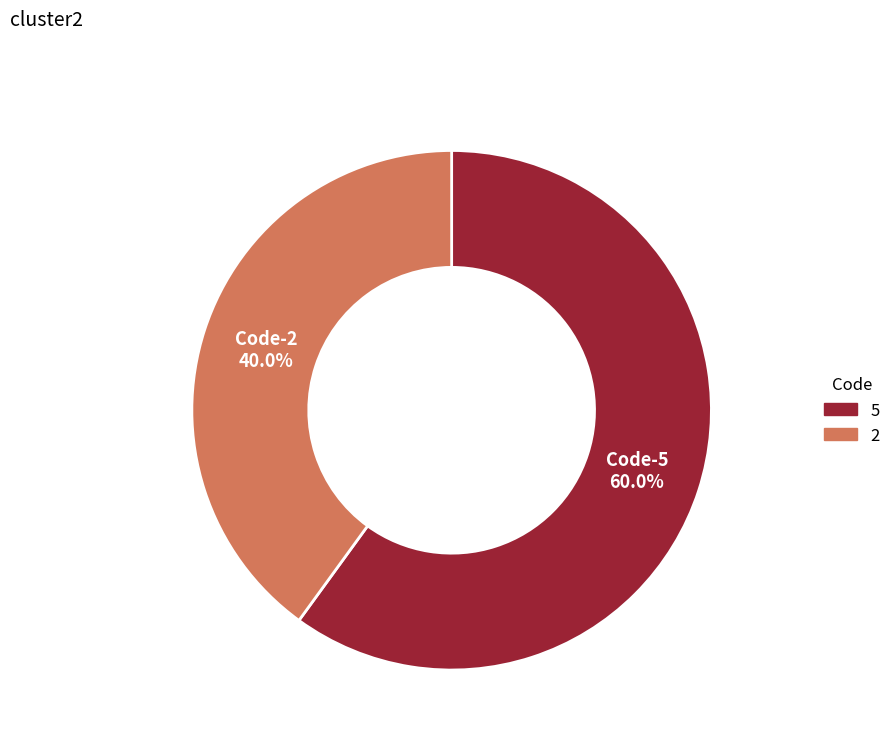

To the nearest percent, what is the average slice percentage?

50%